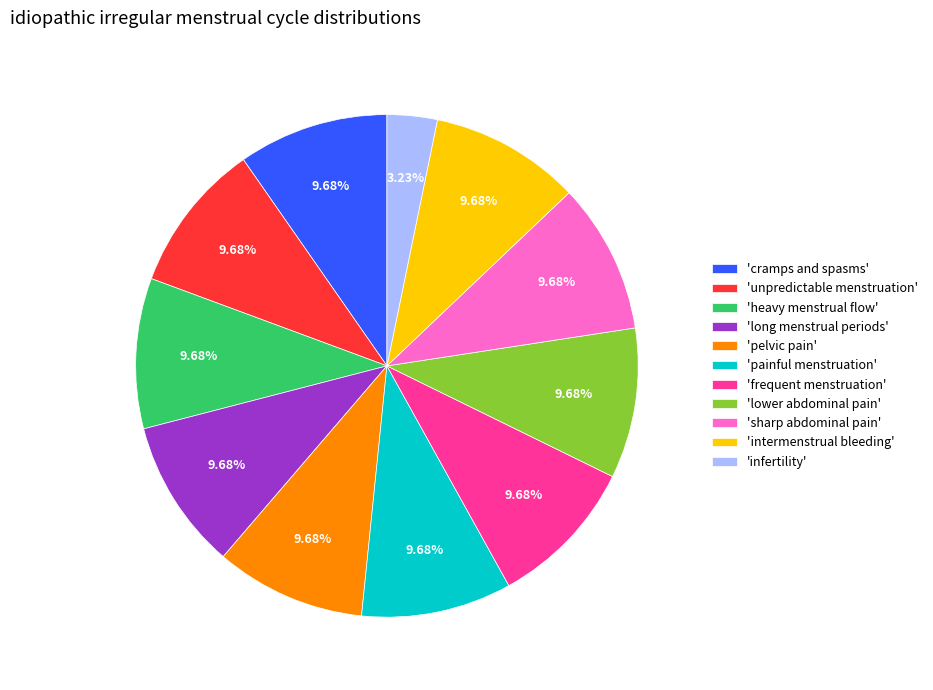

How many slices are in this pie chart?

11